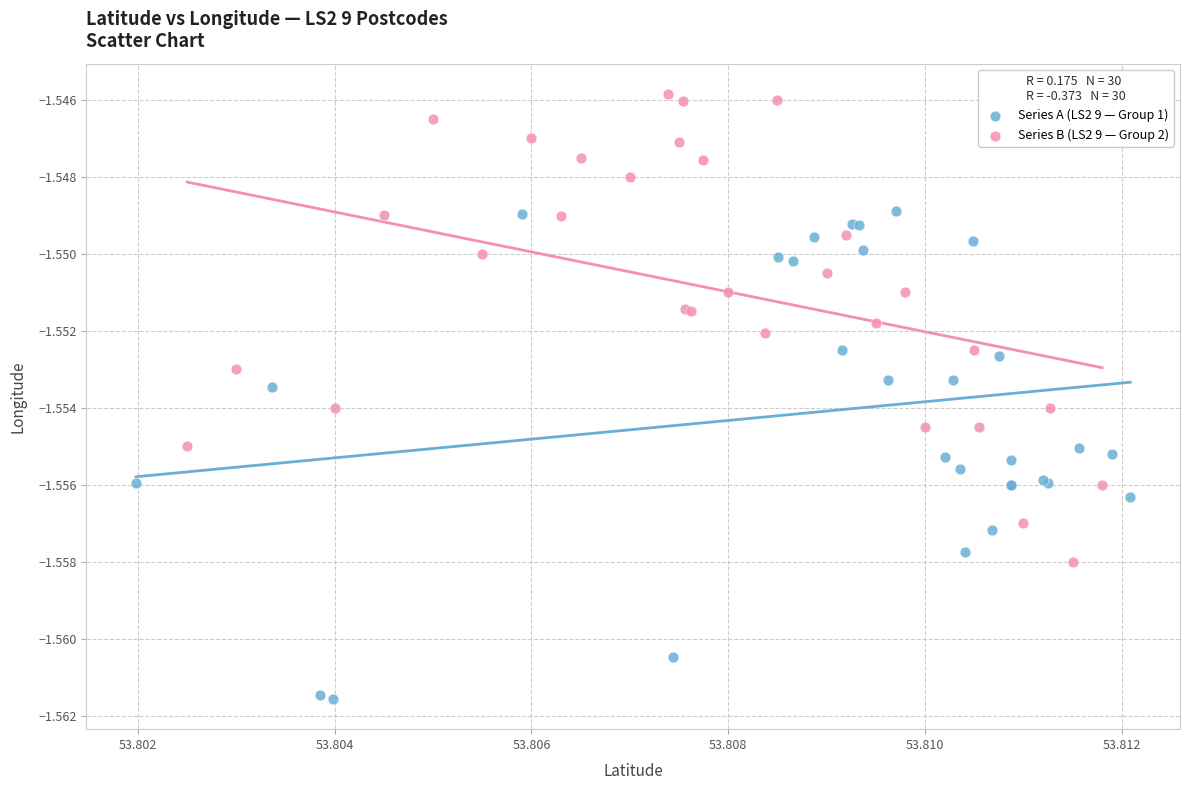

Which series contains the highest Y value?

Series B (LS2 9 — Group 2)